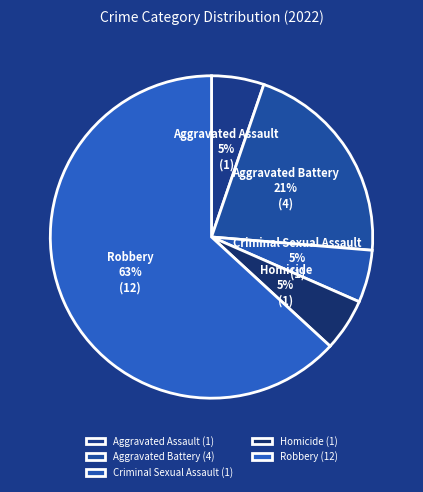

Is the sum of Criminal Sexual Assault and Aggravated Assault greater than half?

No